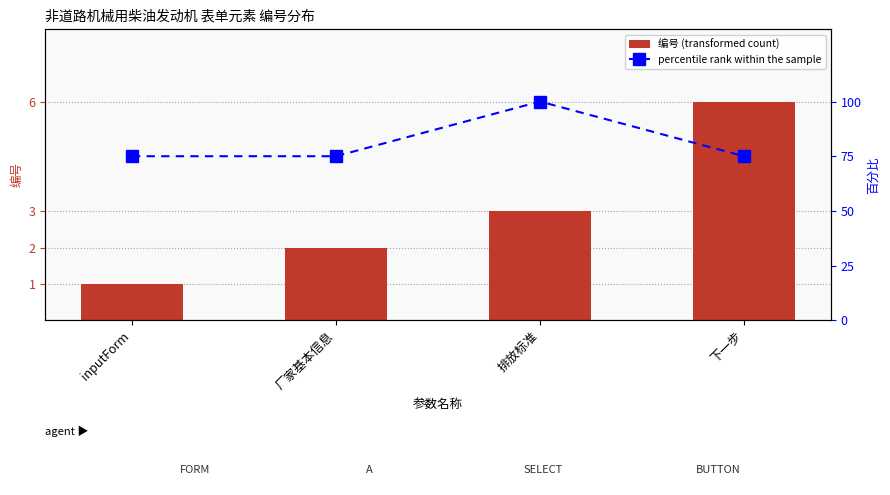

What is the lowest value of the 编号 (transformed count) series?

1